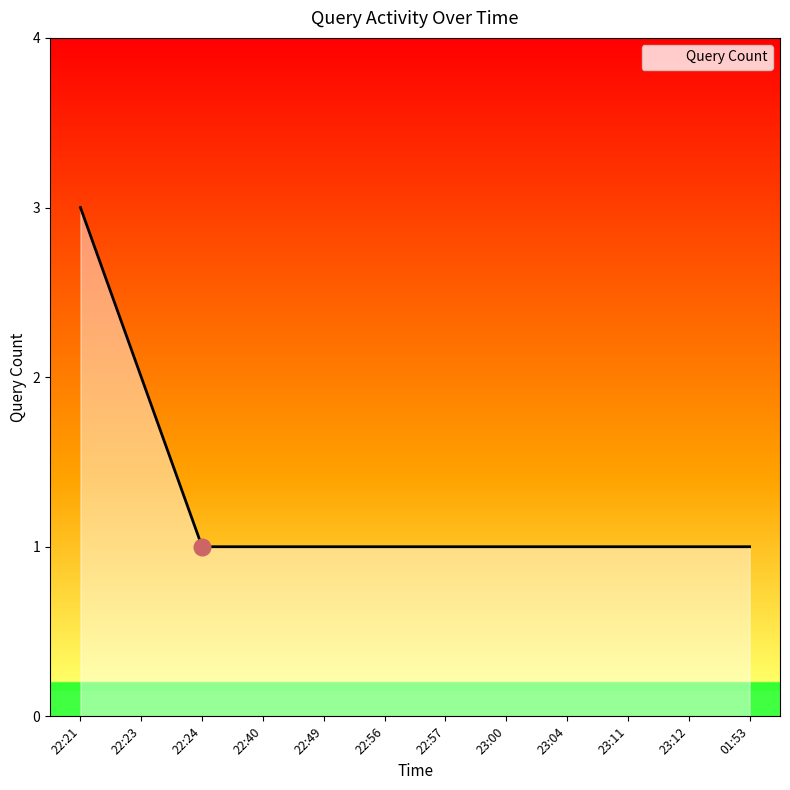

What is the sum of all values?

15